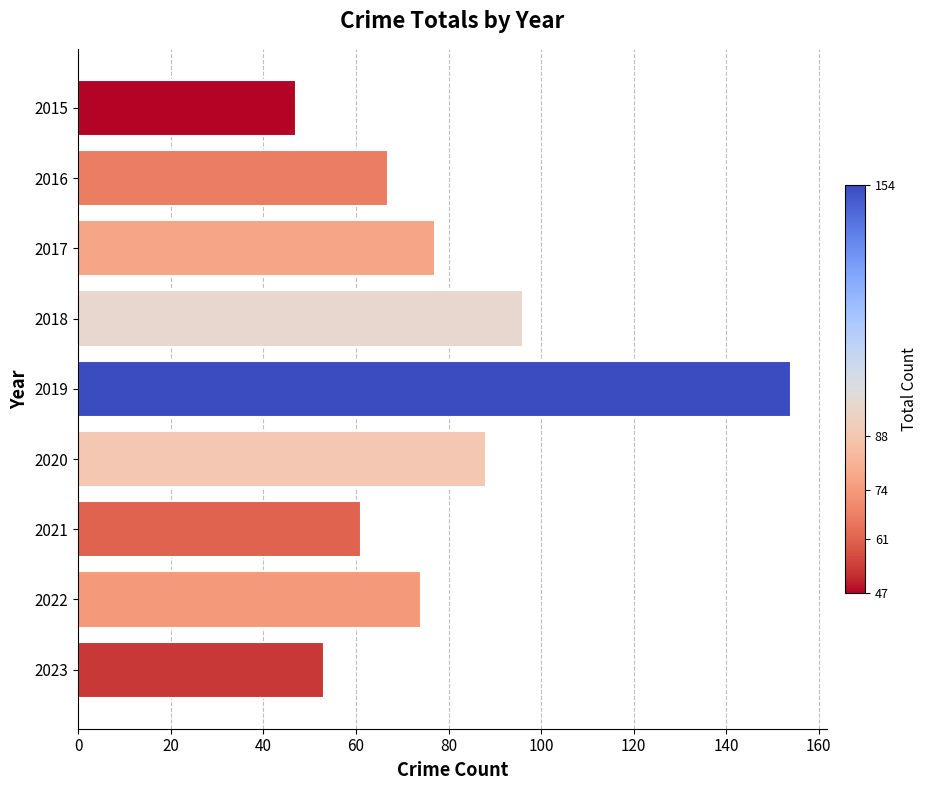

Which category has the highest value across all series?

2019